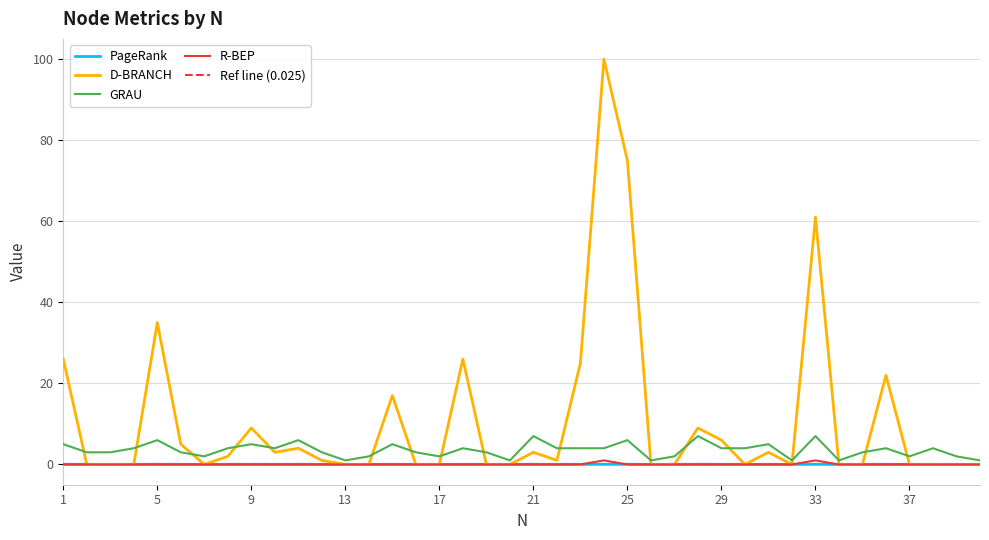

Between 37 and 39, which series saw the biggest shift?

PageRank